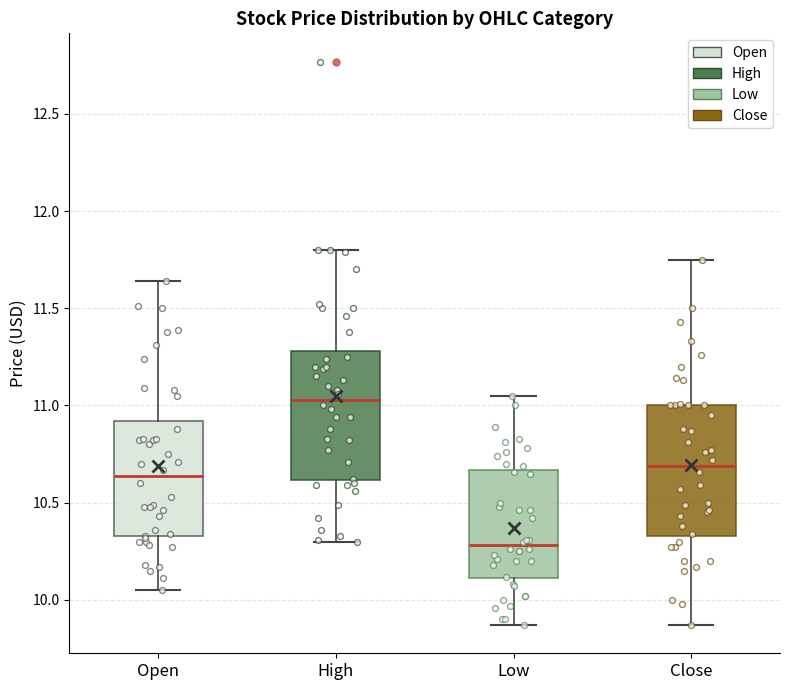

Which box has the lowest median line?

Low